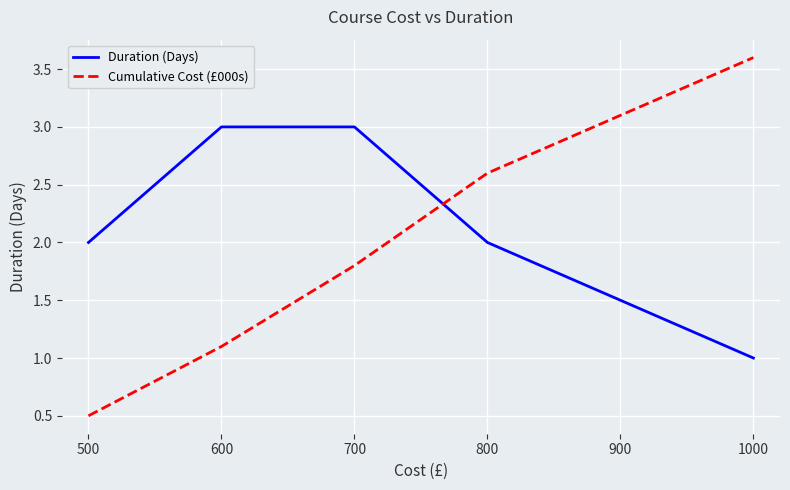

How many Duration (Days) values are between 2 and 3?

4